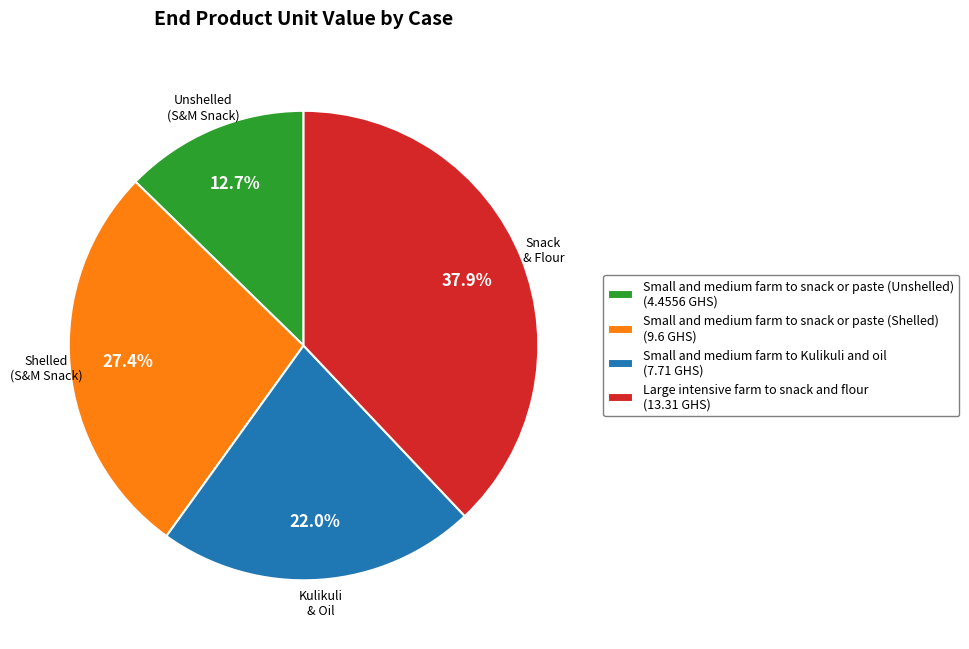

Is there any slice that represents more than half of the pie?

No